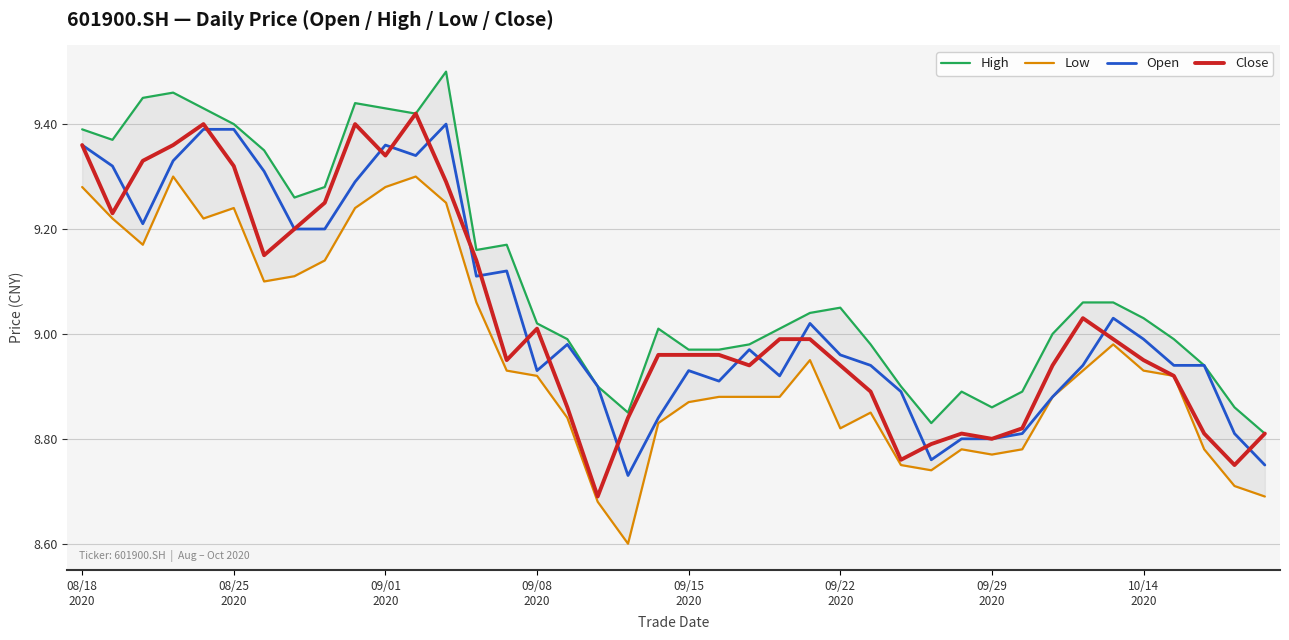

Which has a higher value, 22 or 31?

22